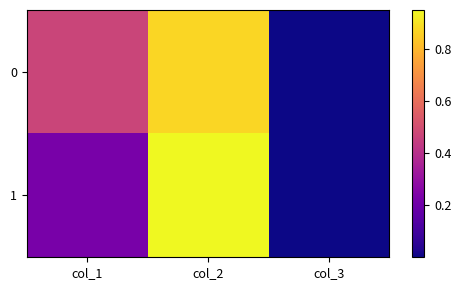

Between col_1 and col_3, which is larger?

col_1